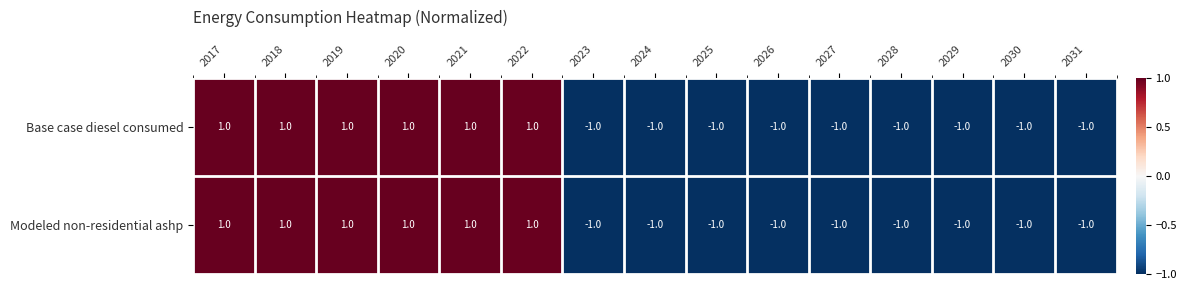

The value of Base case diesel consumed at 2030 is -1. True or false?

True